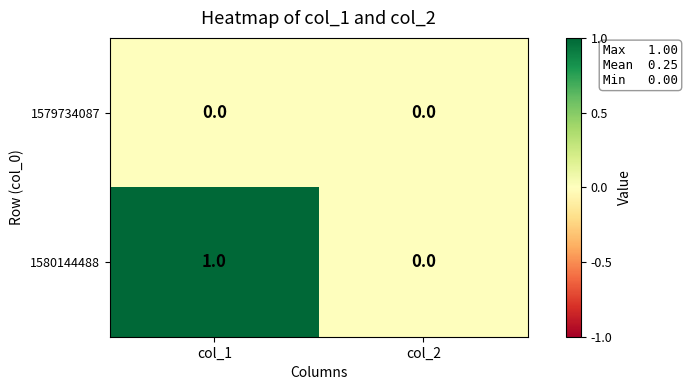

Is it true that 1579734087 equals 0 at col_1?

True